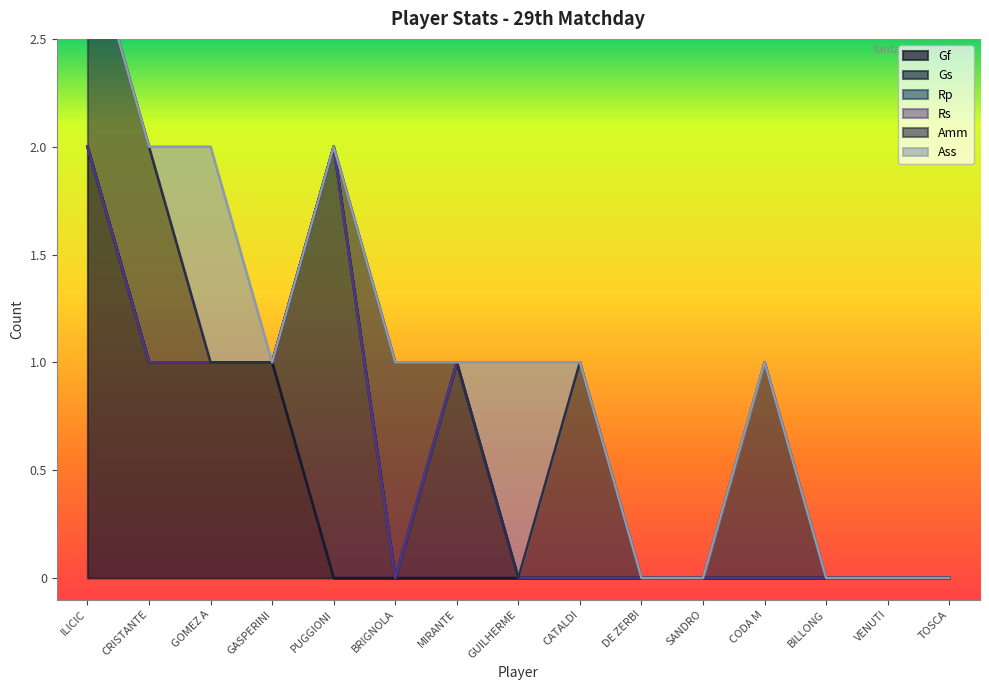

What position from the right is GOMEZ A?

13